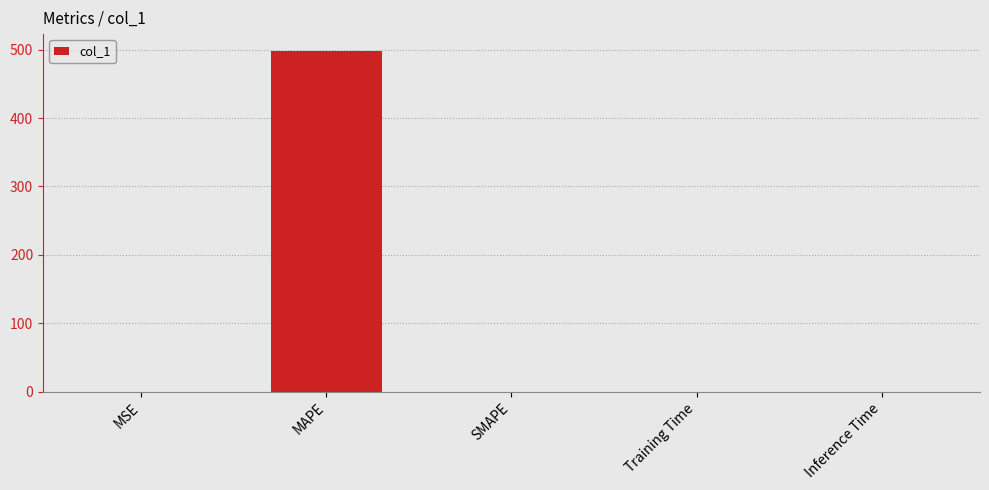

Are the bars horizontal?

No